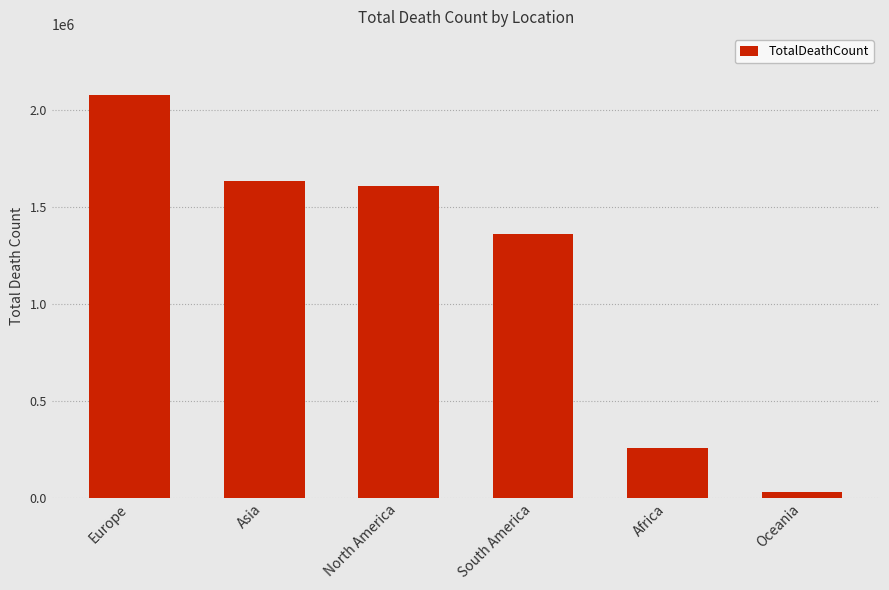

What is the difference between the maximum and minimum values?

2049787